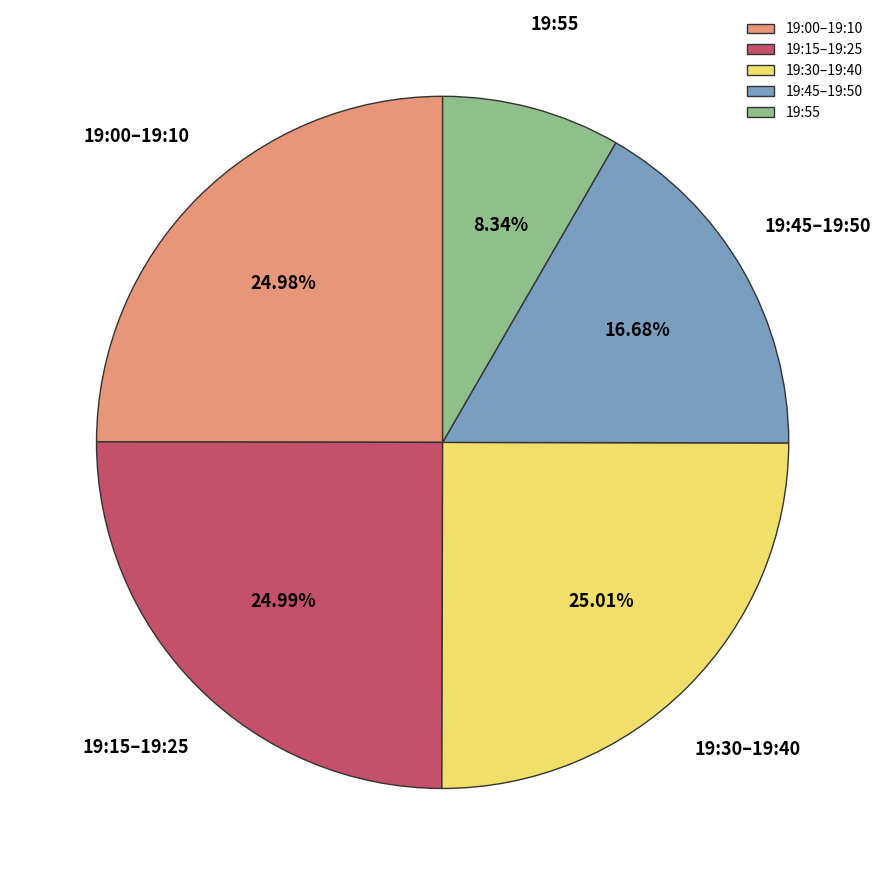

To the nearest percent, what percentage of the pie is 19:55?

8%